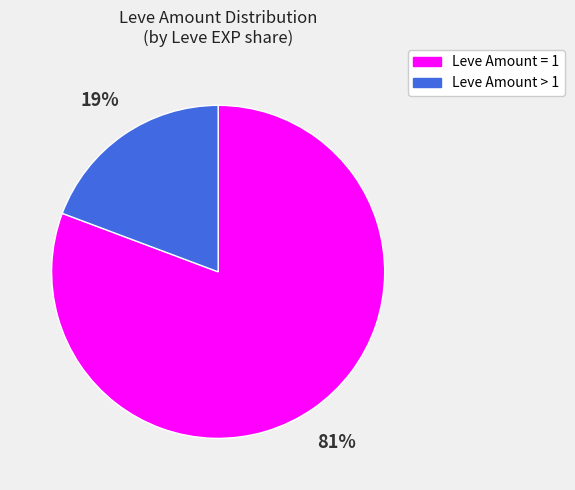

Is there a majority slice in this chart?

Yes